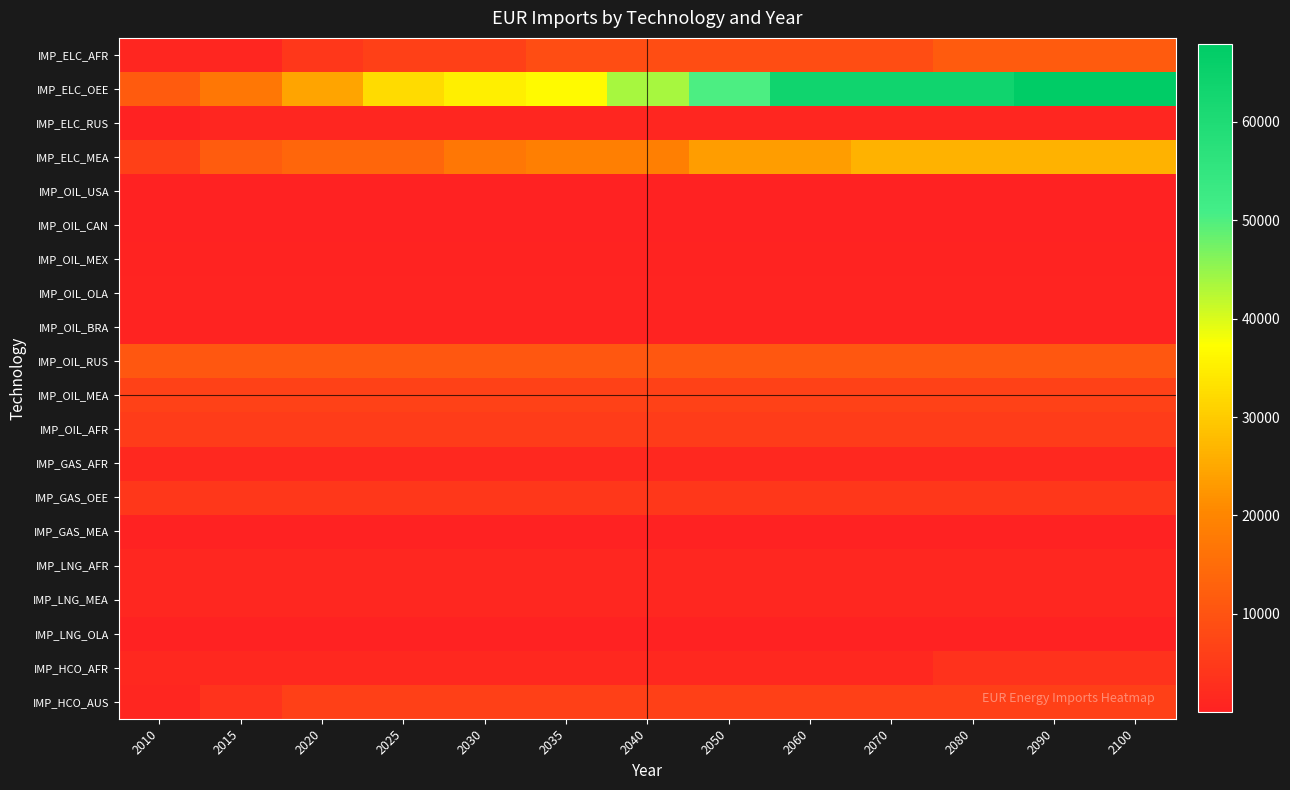

Reading left to right, extract all data points from this chart.

IMP_ELC_AFR: 2010=1020.0	2015=1078.9	2020=4262.8	2025=6321.2	2030=6321.2	2035=8778.0	2040=8778.0	2050=8778.0	2060=8778.0	2070=8778.0	2080=11598.3	2090=11598.3	2100=11598.3
IMP_ELC_OEE: 2010=11598.4	2015=17021.8	2020=24541.9	2025=32111.0	2030=35117.7	2035=36724.9	2040=43639.7	2050=50213.1	2060=63843.6	2070=63843.6	2080=63843.6	2090=67839.7	2100=67839.7
IMP_ELC_RUS: 2010=81.1	2015=879.8	2020=879.8	2025=879.8	2030=879.8	2035=879.8	2040=879.8	2050=879.8	2060=879.8	2070=879.8	2080=879.8	2090=879.8	2100=879.8
IMP_ELC_MEA: 2010=6215.1	2015=11732.0	2020=13617.2	2025=13617.2	2030=17039.7	2035=18716.7	2040=18716.7	2050=23535.5	2060=23535.5	2070=26443.3	2080=26443.3	2090=26443.3	2100=26443.3
IMP_OIL_USA: 2010=71.8	2015=71.8	2020=71.8	2025=71.8	2030=71.8	2035=71.8	2040=71.8	2050=71.8	2060=71.8	2070=71.8	2080=71.8	2090=71.8	2100=71.8
IMP_OIL_CAN: 2010=35.0	2015=35.0	2020=35.0	2025=35.0	2030=35.0	2035=35.0	2040=35.0	2050=35.0	2060=35.0	2070=35.0	2080=35.0	2090=35.0	2100=35.0
IMP_OIL_MEX: 2010=441.1	2015=441.1	2020=441.1	2025=441.1	2030=441.1	2035=441.1	2040=441.1	2050=441.1	2060=441.1	2070=441.1	2080=441.1	2090=441.1	2100=441.1
IMP_OIL_OLA: 2010=646.7	2015=646.7	2020=646.7	2025=646.7	2030=646.7	2035=646.7	2040=646.7	2050=646.7	2060=646.7	2070=646.7	2080=646.7	2090=646.7	2100=646.7
IMP_OIL_BRA: 2010=295.9	2015=295.9	2020=295.9	2025=295.9	2030=295.9	2035=295.9	2040=295.9	2050=295.9	2060=295.9	2070=295.9	2080=295.9	2090=295.9	2100=295.9
IMP_OIL_RUS: 2010=10628.1	2015=10628.1	2020=10628.1	2025=10628.1	2030=10628.1	2035=10628.1	2040=10628.1	2050=10628.1	2060=10628.1	2070=10628.1	2080=10628.1	2090=10628.1	2100=10628.1
IMP_OIL_MEA: 2010=6569.4	2015=6569.4	2020=6569.4	2025=6569.4	2030=6569.4	2035=6569.4	2040=6569.4	2050=6569.4	2060=6569.4	2070=6569.4	2080=6569.4	2090=6569.4	2100=6569.4
IMP_OIL_AFR: 2010=5585.6	2015=5585.6	2020=5585.6	2025=5585.6	2030=5585.6	2035=5585.6	2040=5585.6	2050=5585.6	2060=5585.6	2070=5585.6	2080=5585.6	2090=5585.6	2100=5585.6
IMP_GAS_AFR: 2010=1512.3	2015=1512.3	2020=1512.3	2025=1512.3	2030=1512.3	2035=1512.3	2040=1512.3	2050=1512.3	2060=1512.3	2070=1512.3	2080=1512.3	2090=1512.3	2100=1512.3
IMP_GAS_OEE: 2010=4510.3	2015=4510.3	2020=4510.3	2025=4510.3	2030=4510.3	2035=4510.3	2040=4510.3	2050=4510.3	2060=4510.3	2070=4510.3	2080=4510.3	2090=4510.3	2100=4510.3
IMP_GAS_MEA: 2010=22.6	2015=22.6	2020=22.6	2025=22.6	2030=22.6	2035=22.6	2040=22.6	2050=22.6	2060=22.6	2070=22.6	2080=22.6	2090=22.6	2100=22.6
IMP_LNG_AFR: 2010=1190.2	2015=1190.2	2020=1190.2	2025=1190.2	2030=1190.2	2035=1190.2	2040=1190.2	2050=1190.2	2060=1190.2	2070=1190.2	2080=1190.2	2090=1190.2	2100=1190.2
IMP_LNG_MEA: 2010=1185.8	2015=1185.8	2020=1185.8	2025=1185.8	2030=1185.8	2035=1185.8	2040=1185.8	2050=1185.8	2060=1185.8	2070=1185.8	2080=1185.8	2090=1185.8	2100=1185.8
IMP_LNG_OLA: 2010=228.5	2015=228.5	2020=228.5	2025=228.5	2030=228.5	2035=228.5	2040=228.5	2050=228.5	2060=228.5	2070=228.5	2080=228.5	2090=228.5	2100=228.5
IMP_HCO_AFR: 2010=1362.1	2015=1362.1	2020=1362.1	2025=1362.1	2030=1362.1	2035=1362.1	2040=1362.1	2050=1362.1	2060=1362.1	2070=1362.1	2080=3440.3	2090=3440.3	2100=3440.3
IMP_HCO_AUS: 2010=960.8	2015=3635.3	2020=6309.8	2025=6309.8	2030=6309.8	2035=6309.8	2040=6309.8	2050=6309.8	2060=6309.8	2070=6309.8	2080=6309.8	2090=6309.8	2100=6309.8